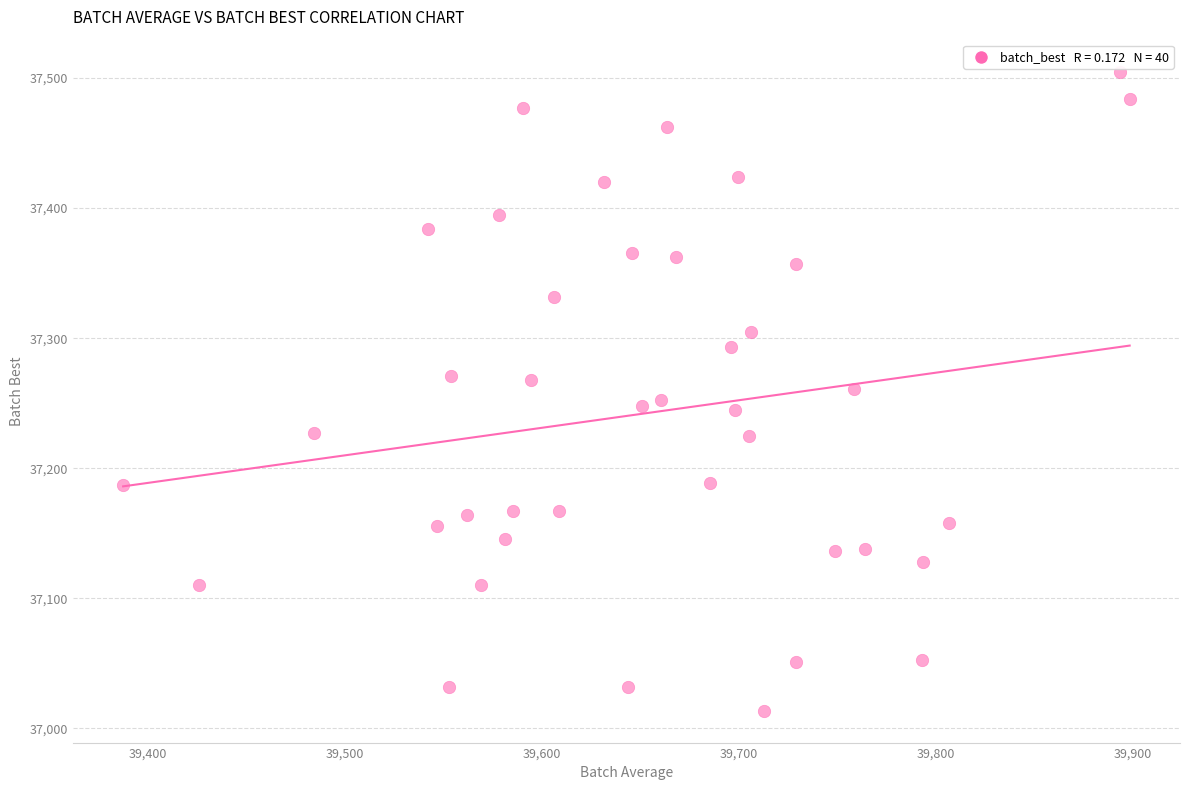

Count the number of points in this scatter plot.

40